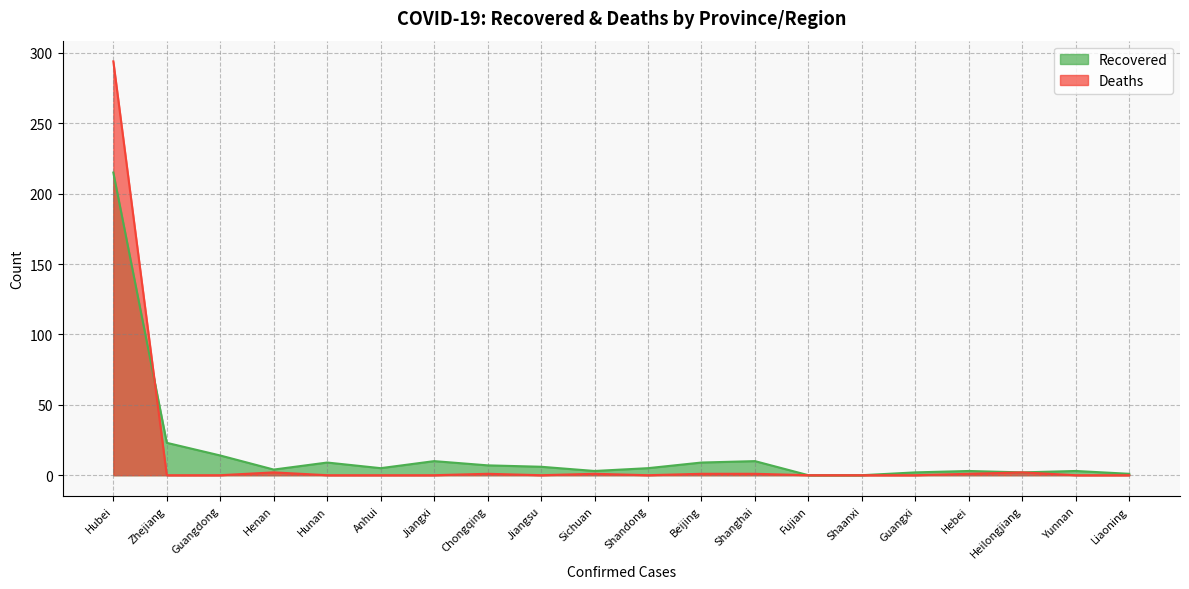

The Deaths series shows 442 at Hubei. True or false?

False